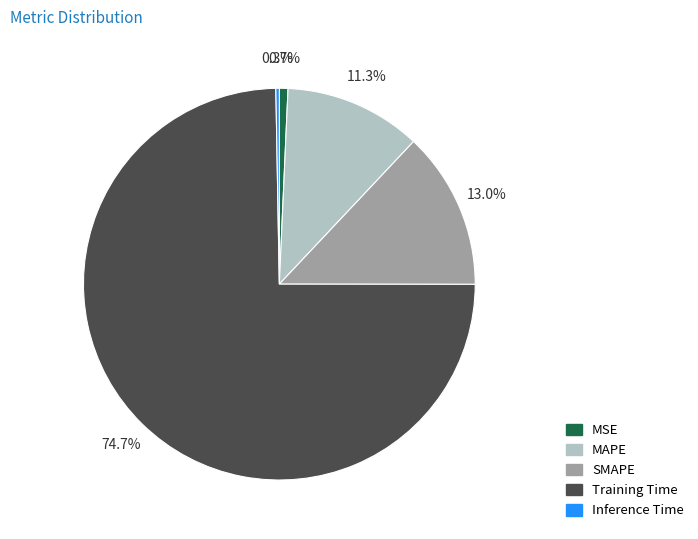

To the nearest percent, what is the combined percentage of Inference Time and MSE?

1%